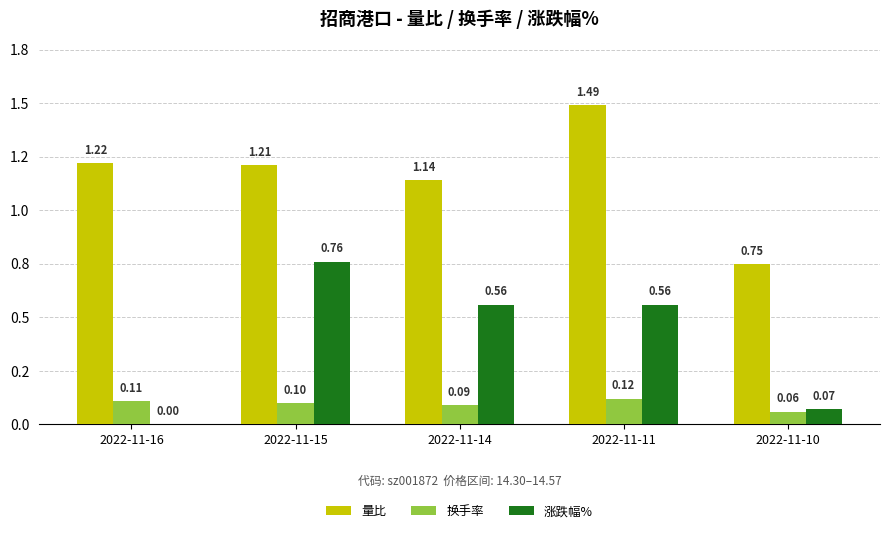

Does the chart contain stacked bars?

No